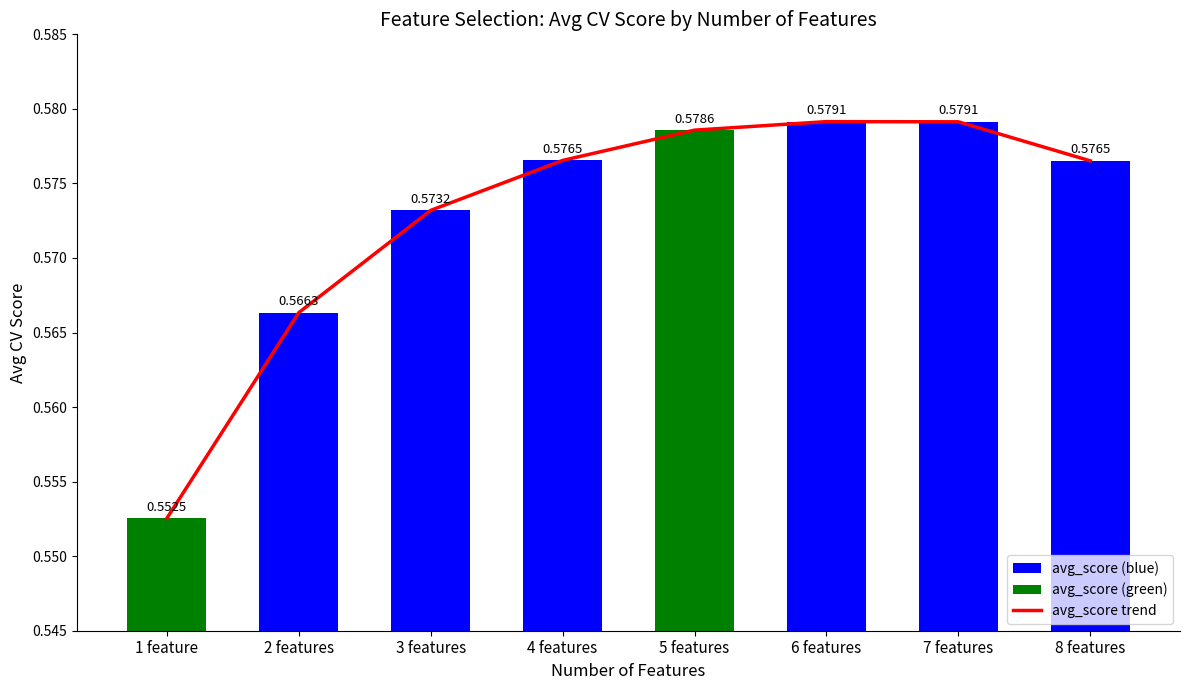

What is the minimum value shown in the chart?

0.6